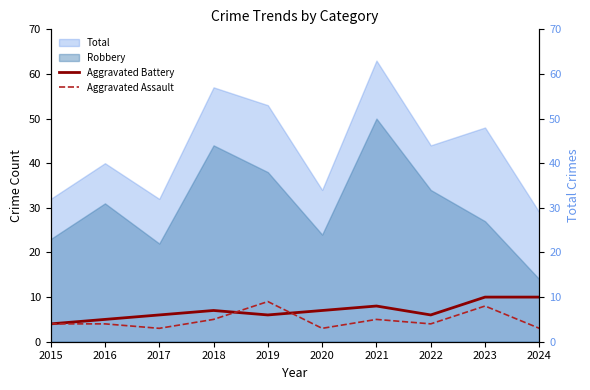

At which label does Aggravated Battery first exceed 7?

2021